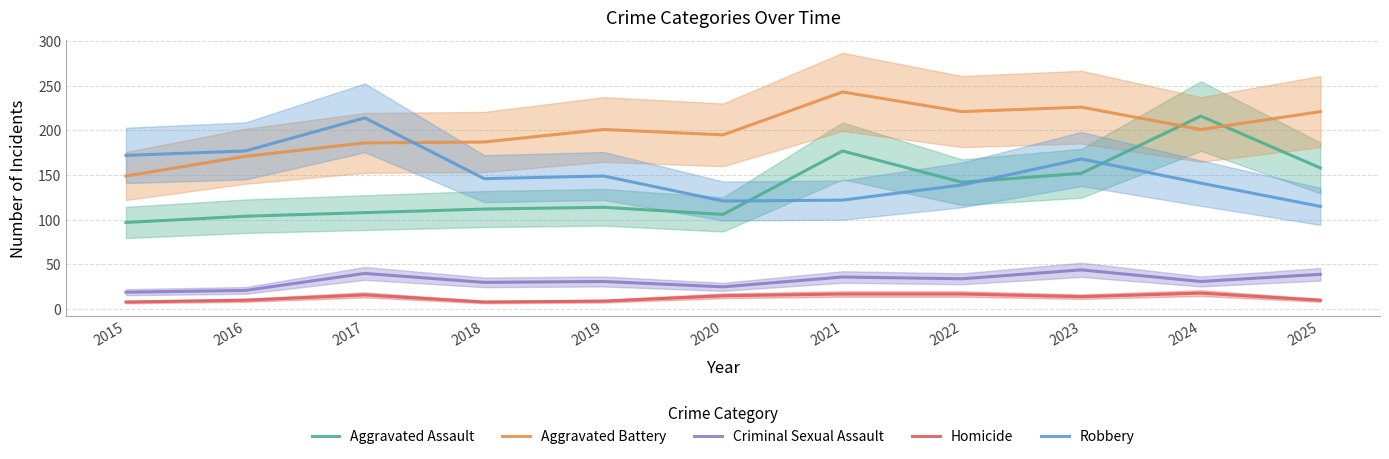

True or false: Homicide and Criminal Sexual Assault intersect in this chart.

False